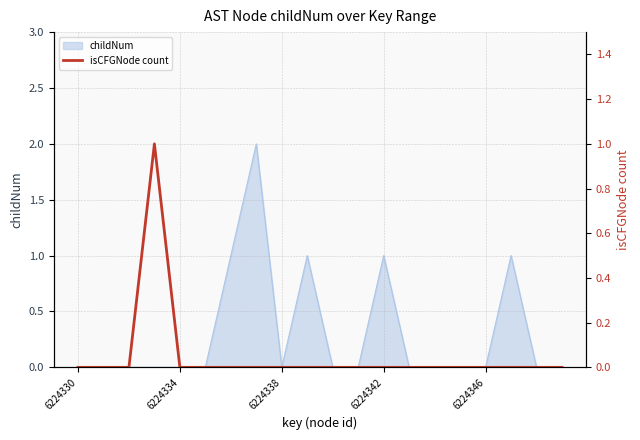

Is it true that childNum equals 1 at 6224338?

False